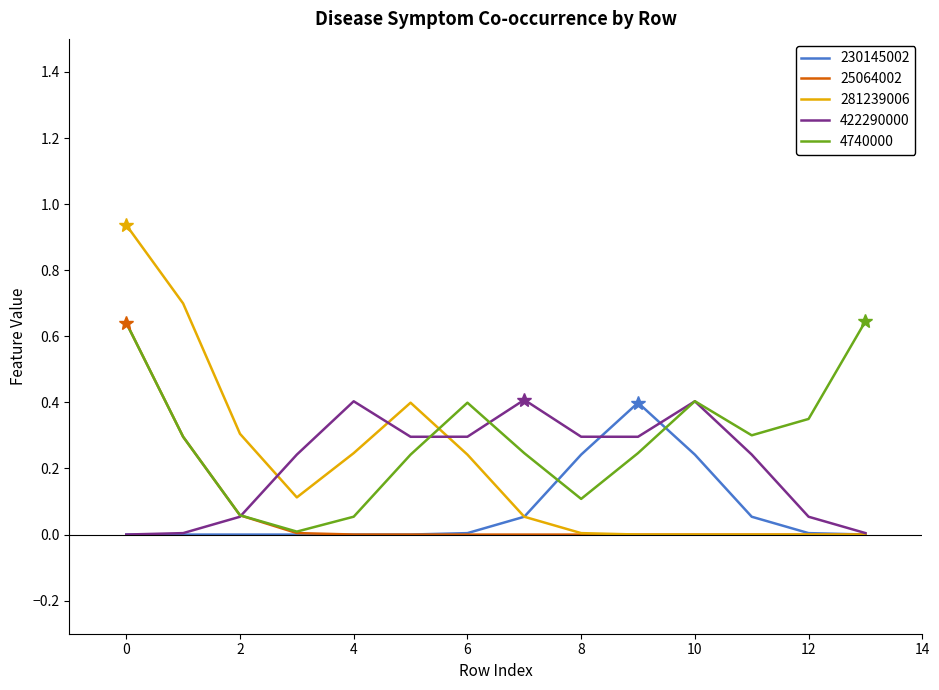

Which series has the widest spread of values?

281239006